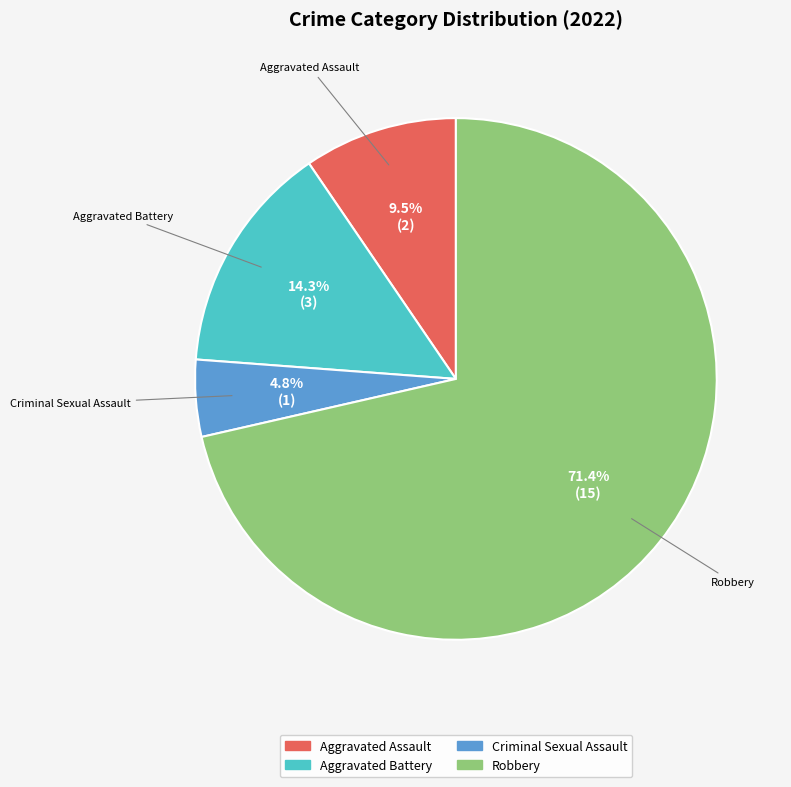

Approximately how many times larger is the value at Criminal Sexual Assault compared to Aggravated Battery?

0.3